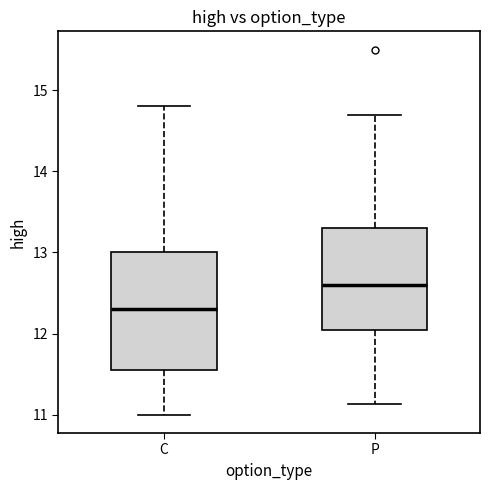

Which box's median line is the highest?

P